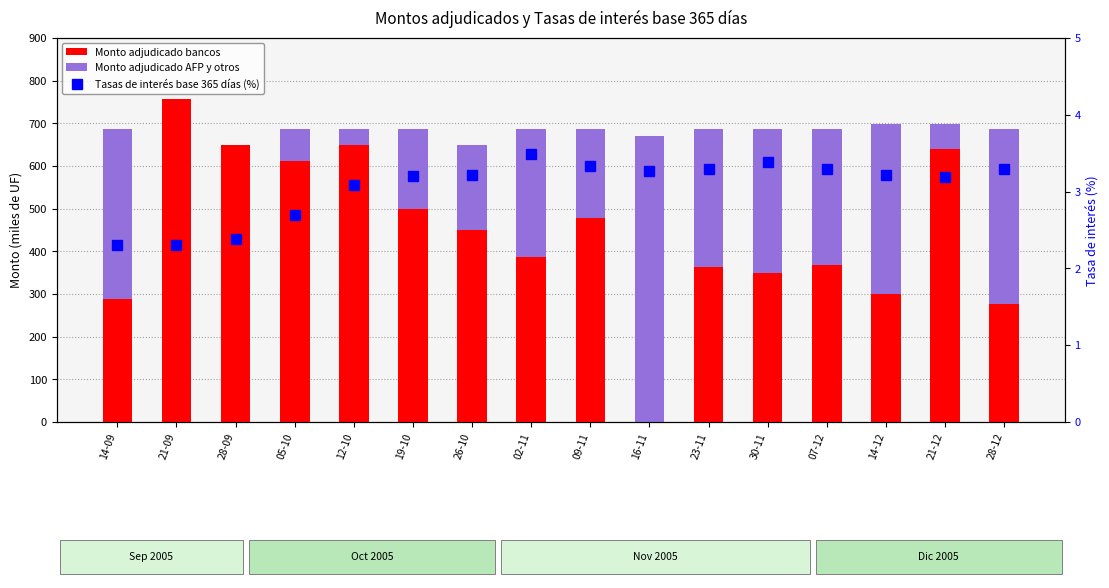

The value of Monto adjudicado AFP y otros at 09-11 is 57.9. True or false?

False